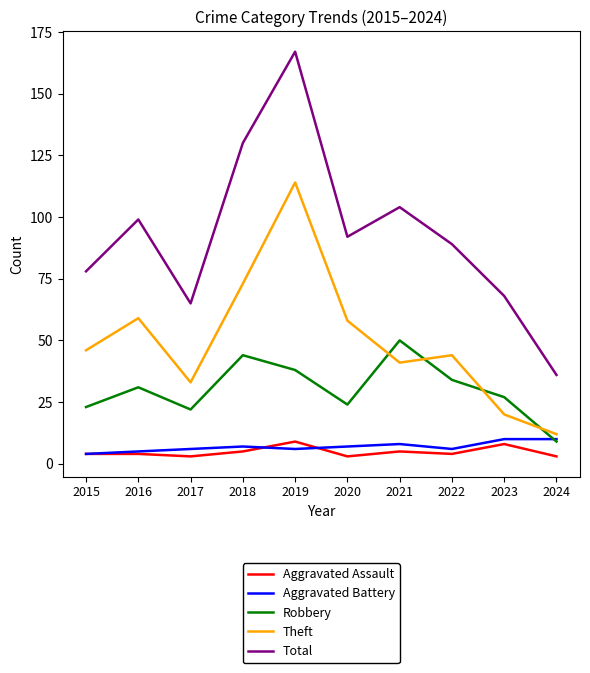

Read the Aggravated Battery value at 2022.

6